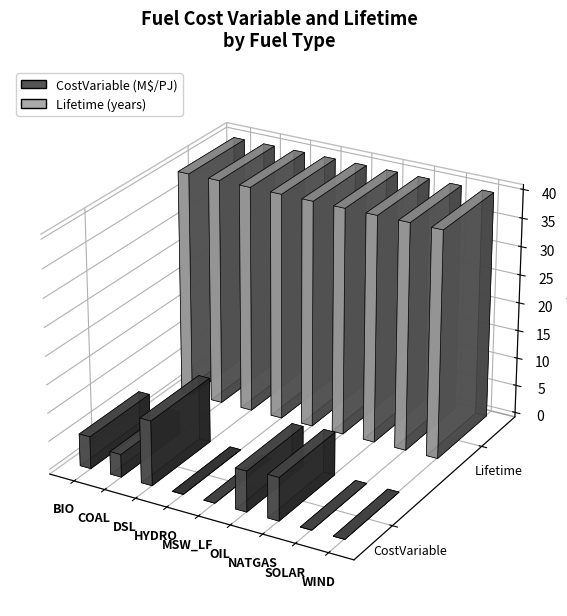

How many series are shown in this chart?

2